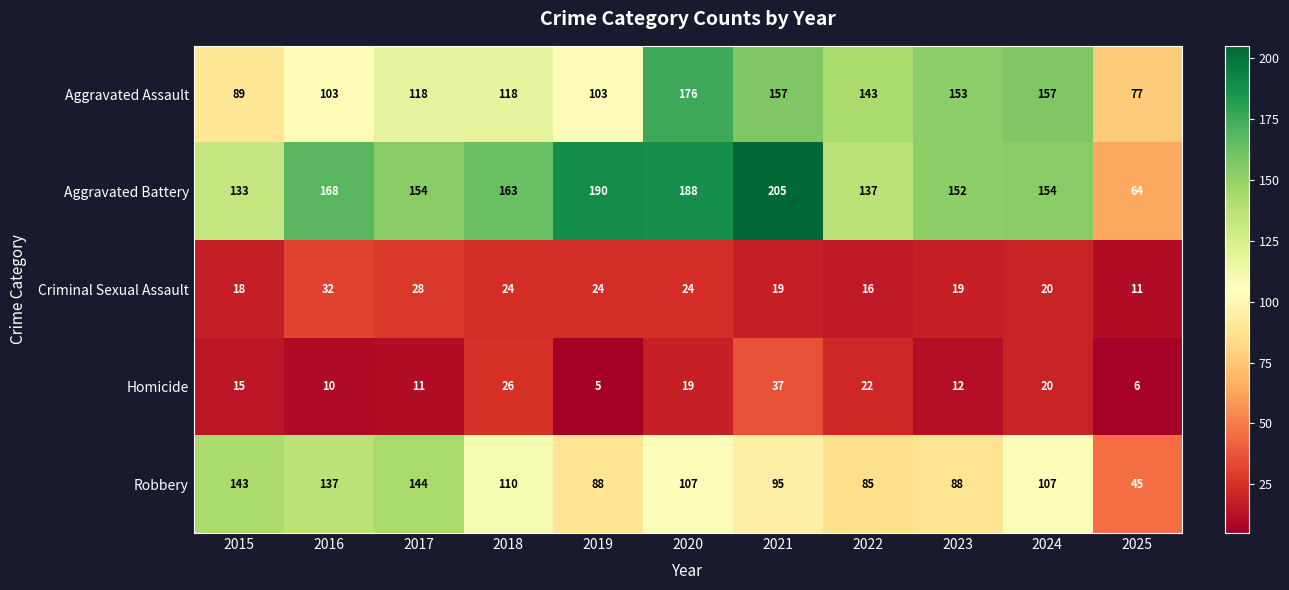

At which category is the sum across all series the highest?

2020